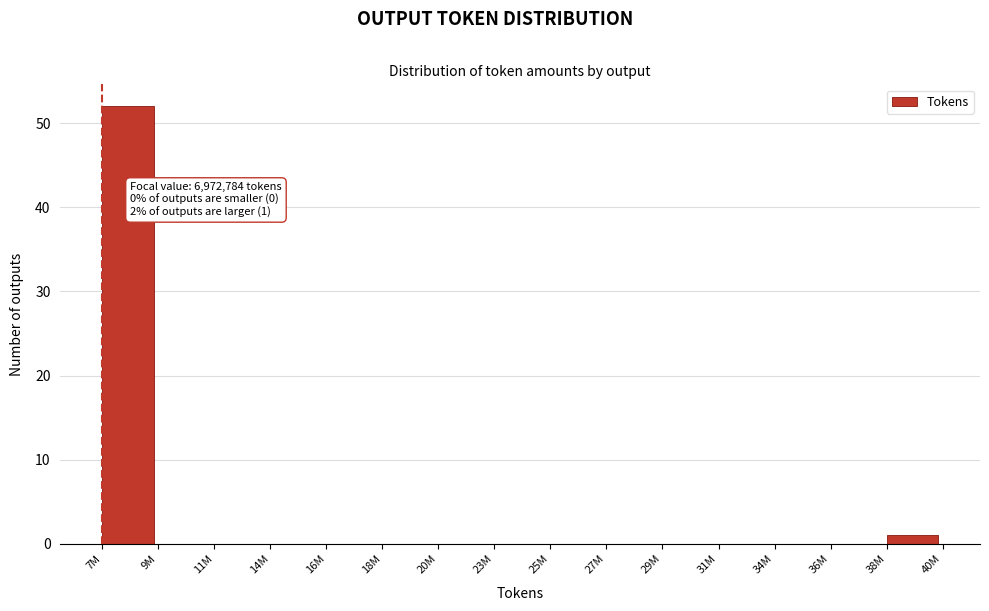

Reading left to right, what are all the values shown in this chart?

7M=52	9M=0	11M=0	14M=0	16M=0	18M=0	20M=0	23M=0	25M=0	27M=0	29M=0	31M=0	34M=0	36M=0	38M=1